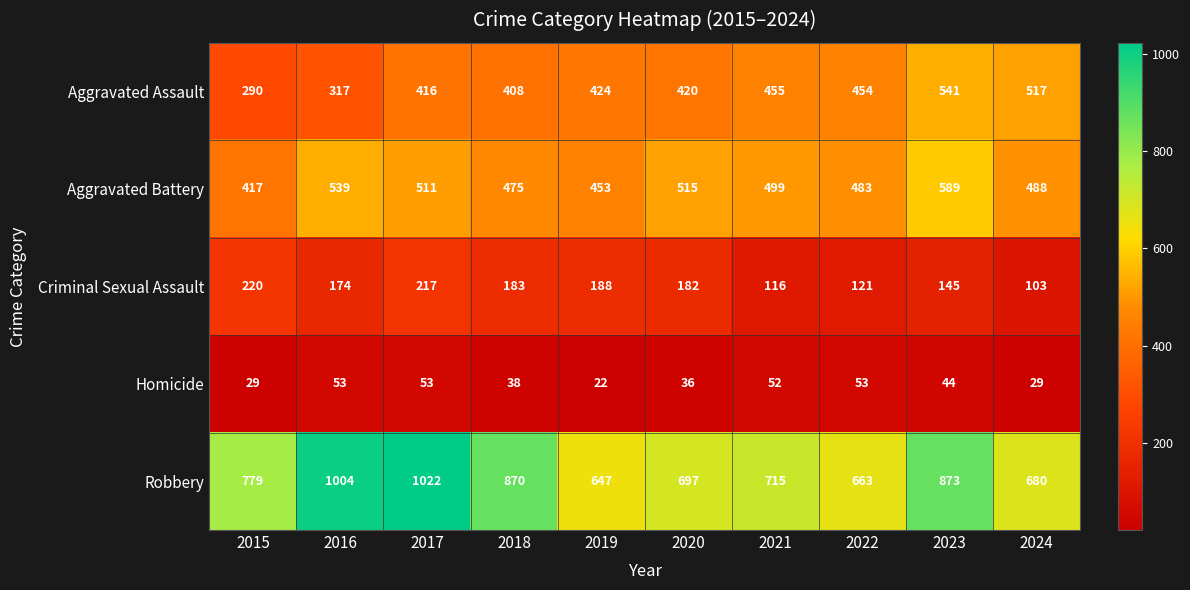

Between 2015 and 2016, which series saw the biggest shift?

Robbery